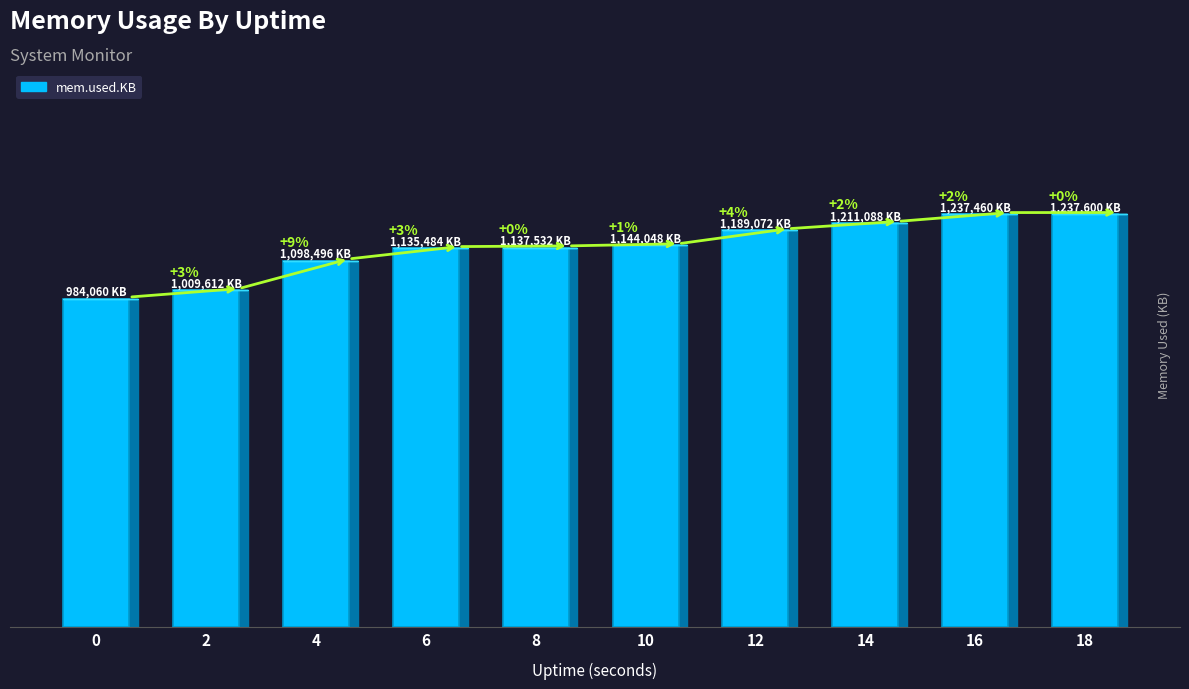

The chart shows a value of 750312 at 8. True or false?

False